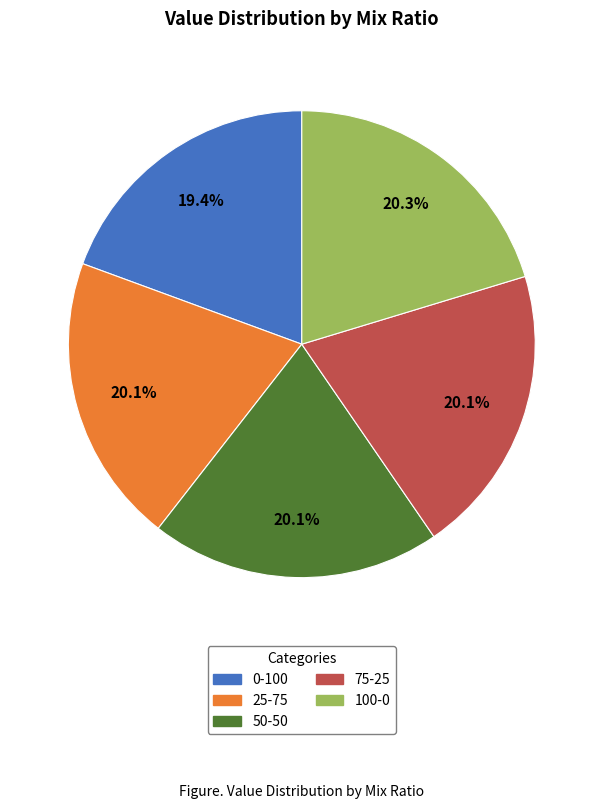

What percentage do 50-50 and 100-0 together represent?

40.4%